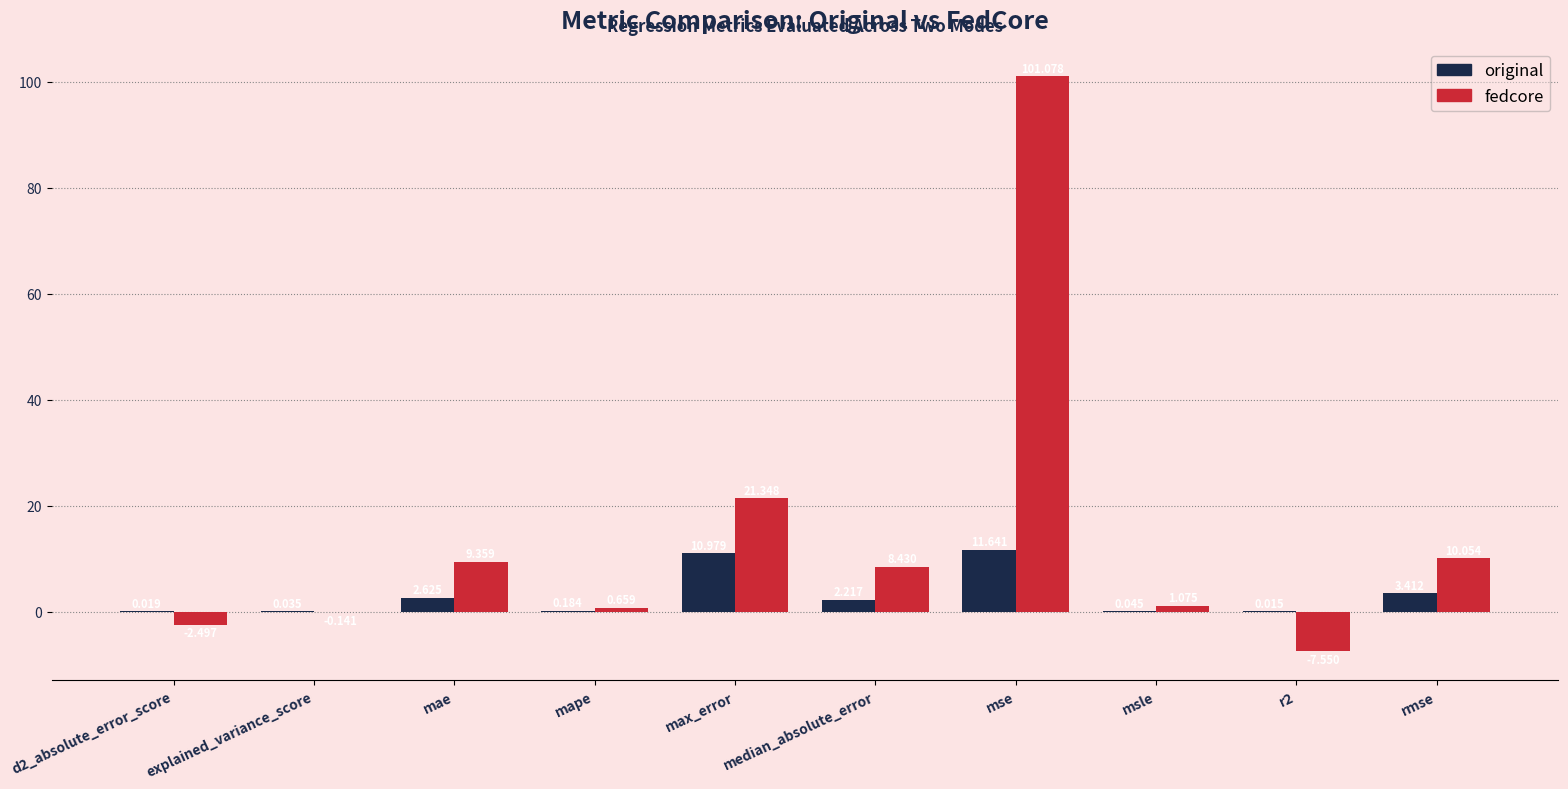

Which category has the highest value in the original series?

mse